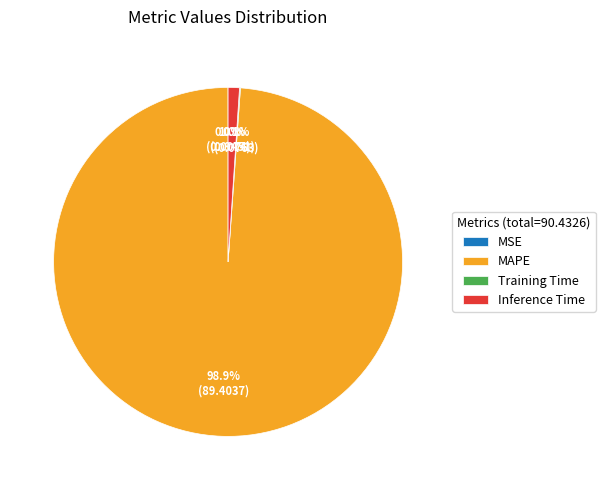

How much of the chart is everything except Inference Time?

99.0%